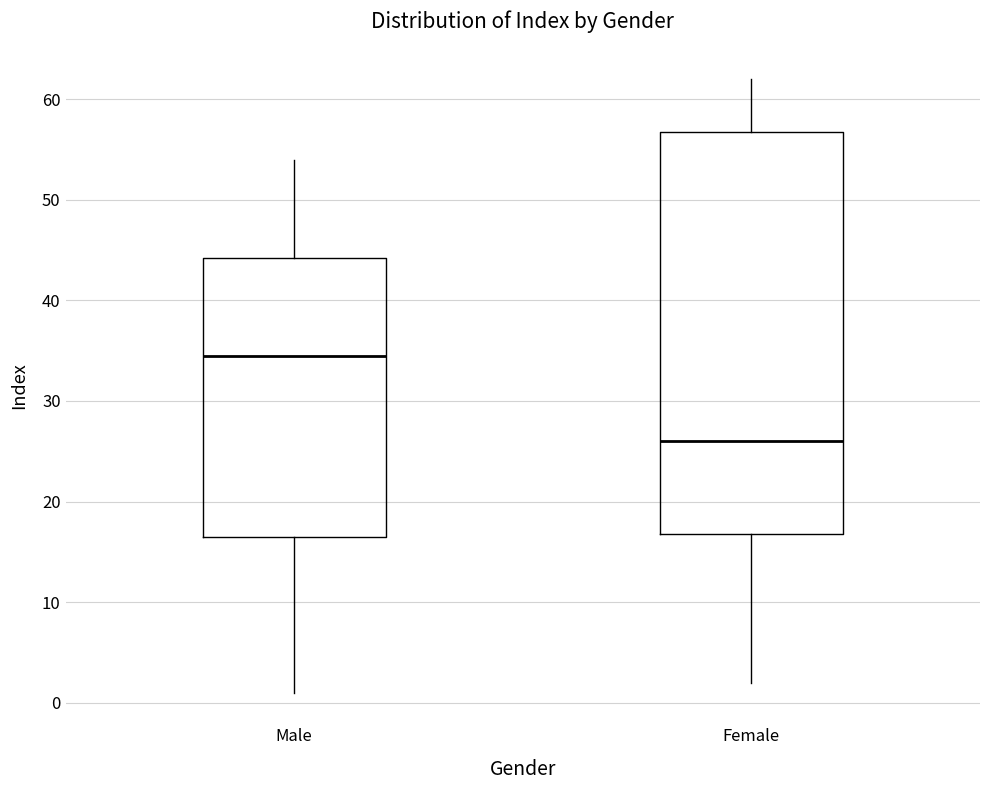

Reading left to right, read every box against the y-axis: the position of its median line, the range the box covers, and the ends of its whiskers. The values are not printed on the chart, so give them approximately, as read against the axis.

Male: median 35, box 17 to 44, whiskers 1 to 54
Female: median 26, box 17 to 57, whiskers 2 to 62